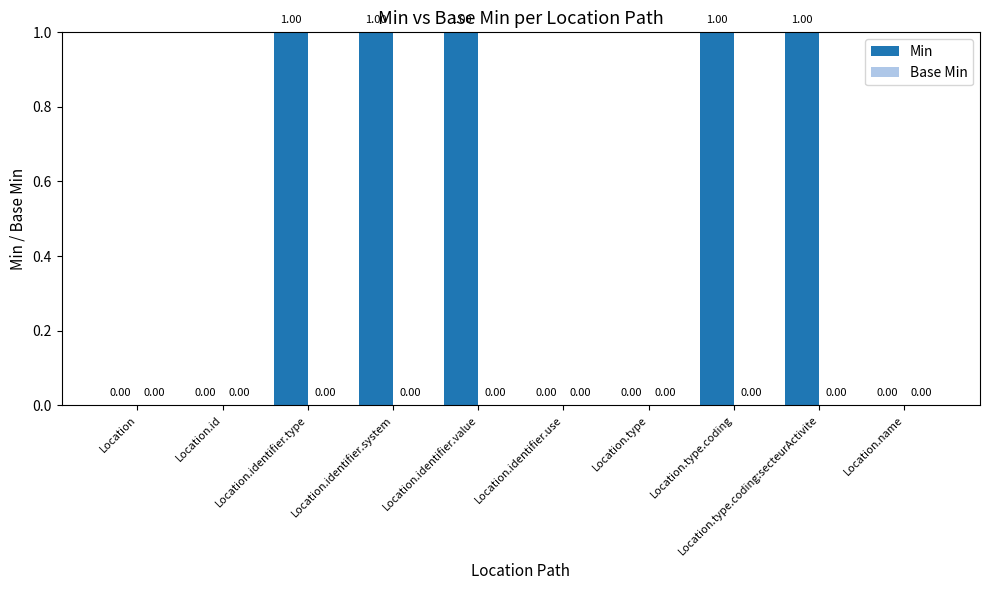

Count the number of data series in this chart.

1